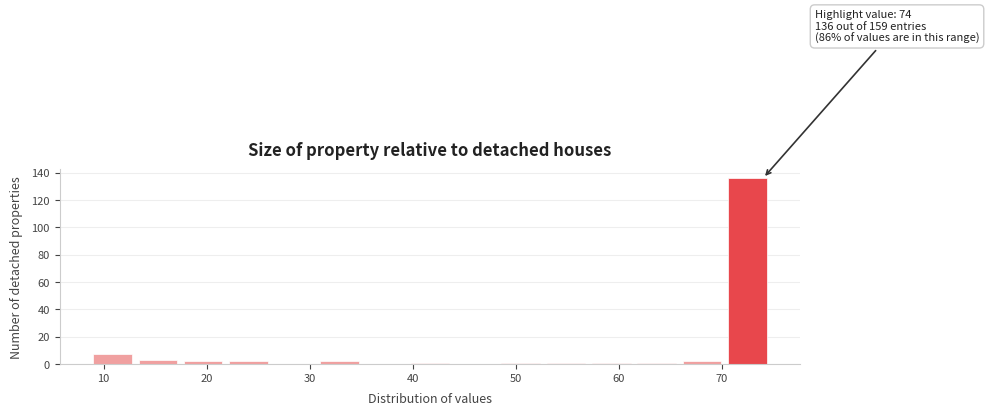

Which range on the x-axis has the tallest bar?

70.6 to 75.0